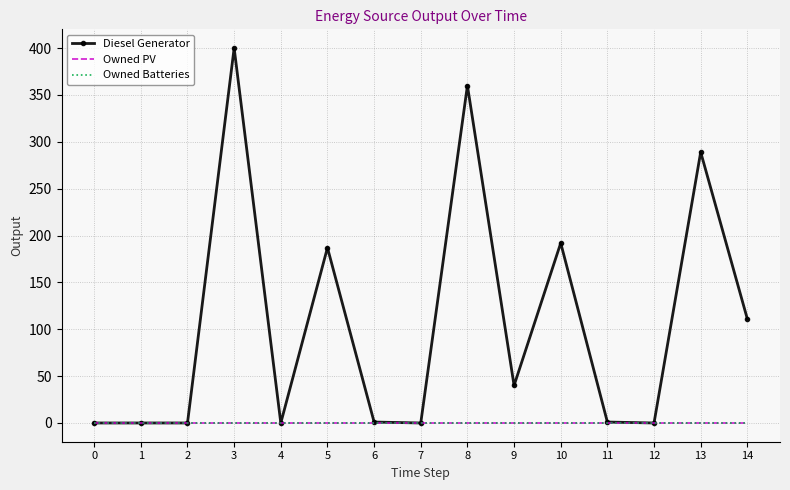

True or false: Diesel Generator and Owned Batteries intersect in this chart.

False